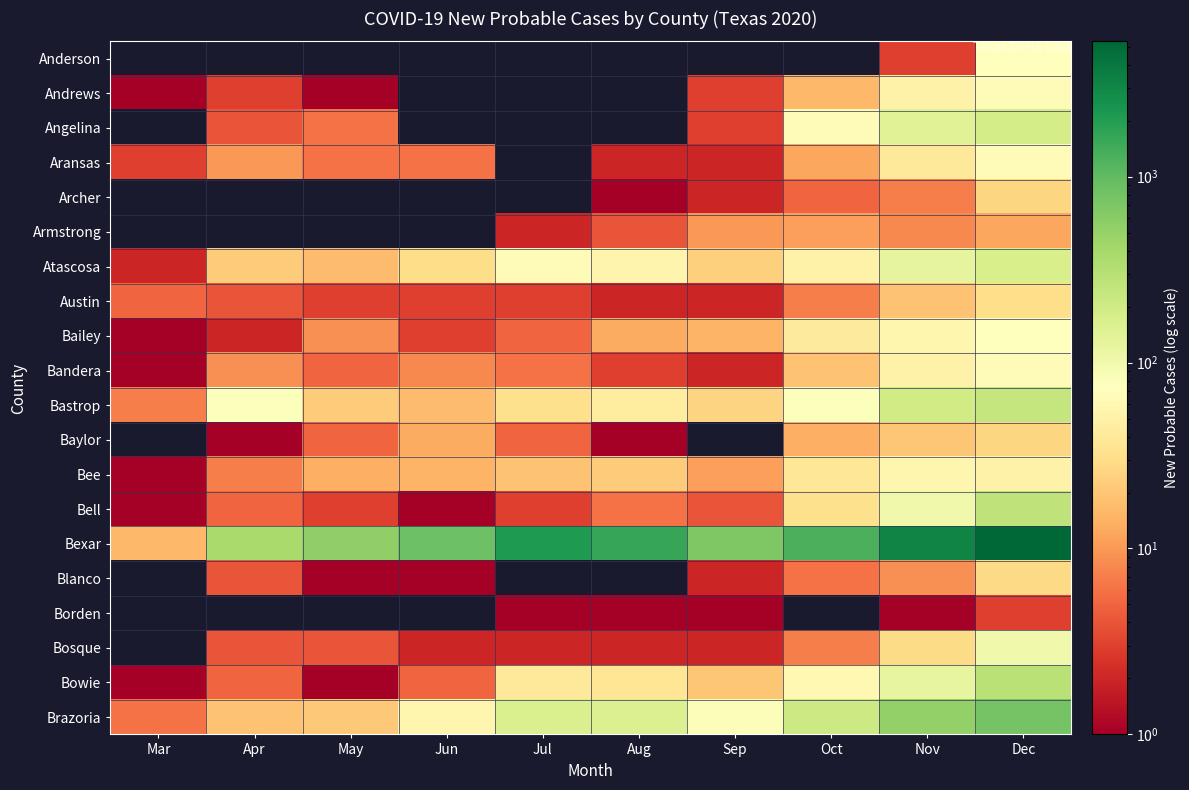

Reading right to left, what are all the values shown in this chart?

Anderson: Dec=75	Nov=3	Oct=0	Sep=0	Aug=0	Jul=0	Jun=0	May=0	Apr=0	Mar=0
Andrews: Dec=65	Nov=51	Oct=16	Sep=3	Aug=0	Jul=0	Jun=0	May=1	Apr=3	Mar=1
Angelina: Dec=184	Nov=144	Oct=65	Sep=3	Aug=0	Jul=0	Jun=0	May=6	Apr=4	Mar=0
Aransas: Dec=68	Nov=41	Oct=12	Sep=2	Aug=2	Jul=0	Jun=6	May=6	Apr=10	Mar=3
Archer: Dec=26	Nov=7	Oct=5	Sep=2	Aug=1	Jul=0	Jun=0	May=0	Apr=0	Mar=0
Armstrong: Dec=12	Nov=8	Oct=11	Sep=10	Aug=4	Jul=2	Jun=0	May=0	Apr=0	Mar=0
Atascosa: Dec=169	Nov=127	Oct=52	Sep=24	Aug=55	Jul=67	Jun=30	May=17	Apr=22	Mar=2
Austin: Dec=31	Nov=19	Oct=7	Sep=2	Aug=2	Jul=3	Jun=3	May=3	Apr=4	Mar=5
Bailey: Dec=72	Nov=57	Oct=42	Sep=15	Aug=13	Jul=5	Jun=3	May=9	Apr=2	Mar=1
Bandera: Dec=68	Nov=51	Oct=19	Sep=2	Aug=3	Jul=6	Jun=8	May=5	Apr=9	Mar=1
Bastrop: Dec=243	Nov=198	Oct=78	Sep=25	Aug=43	Jul=32	Jun=17	May=22	Apr=78	Mar=7
Baylor: Dec=26	Nov=20	Oct=14	Sep=0	Aug=1	Jul=5	Jun=13	May=5	Apr=1	Mar=0
Bee: Dec=52	Nov=57	Oct=38	Sep=11	Aug=22	Jul=19	Jun=15	May=14	Apr=7	Mar=1
Bell: Dec=270	Nov=102	Oct=32	Sep=4	Aug=6	Jul=3	Jun=1	May=3	Apr=5	Mar=1
Bexar: Dec=5340	Nov=3199	Oct=1297	Sep=678	Aug=1640	Jul=2143	Jun=871	May=540	Apr=381	Mar=16
Blanco: Dec=28	Nov=9	Oct=6	Sep=2	Aug=0	Jul=0	Jun=1	May=1	Apr=4	Mar=0
Borden: Dec=3	Nov=1	Oct=0	Sep=1	Aug=1	Jul=1	Jun=0	May=0	Apr=0	Mar=0
Bosque: Dec=100	Nov=29	Oct=7	Sep=2	Aug=2	Jul=2	Jun=2	May=4	Apr=4	Mar=0
Bowie: Dec=295	Nov=124	Oct=60	Sep=20	Aug=37	Jul=40	Jun=5	May=1	Apr=5	Mar=1
Brazoria: Dec=788	Nov=519	Oct=213	Sep=80	Aug=153	Jul=168	Jun=57	May=21	Apr=19	Mar=6